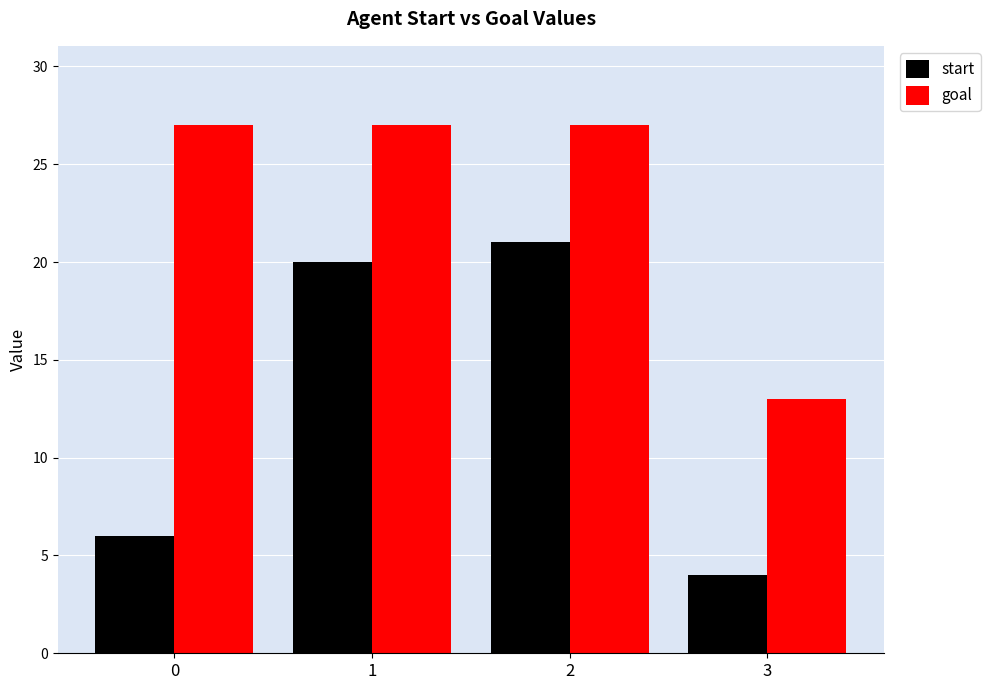

What are all the series names shown in the legend?

start, goal